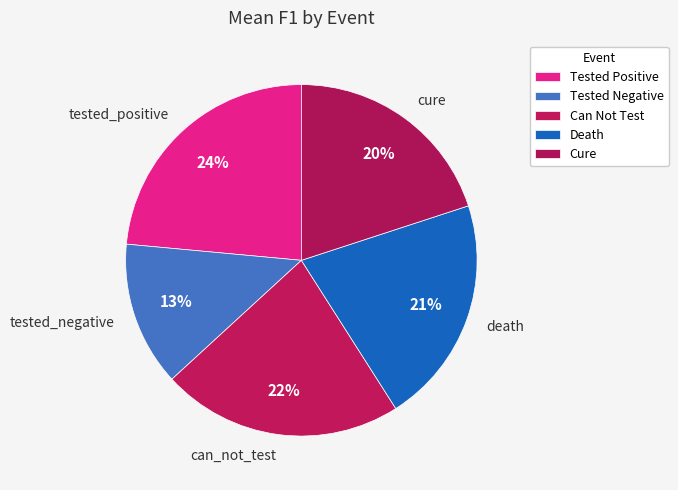

The death slice represents 21% of the pie. True or false?

True